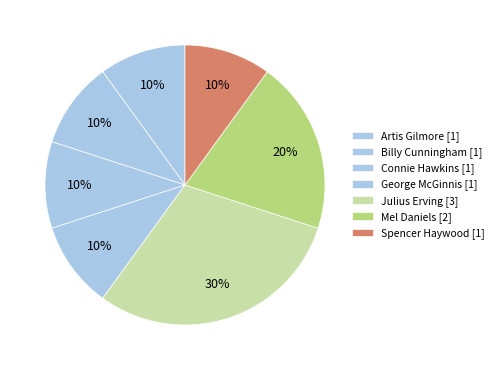

Count the number of slices in the pie.

7